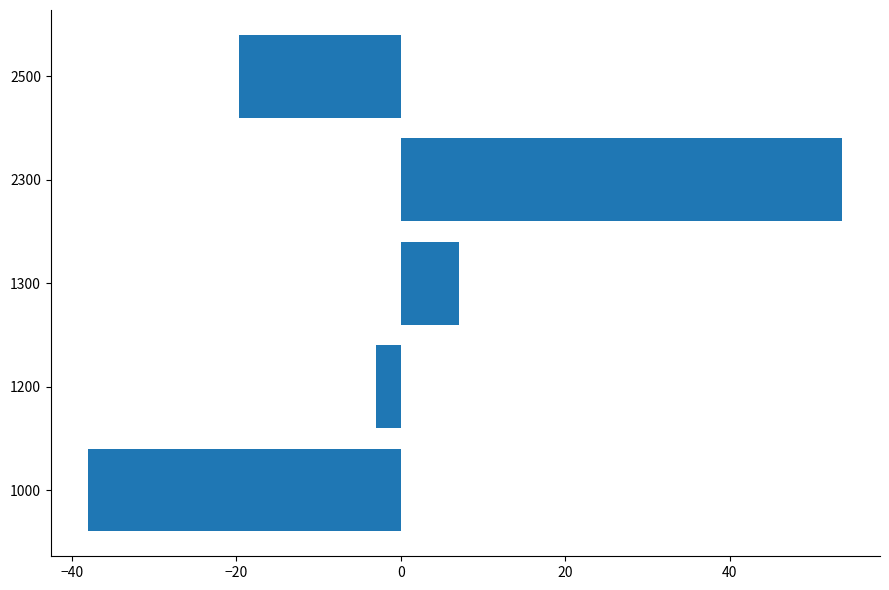

Rank the categories by value from lowest to highest.

1000, 2500, 1200, 1300, 2300